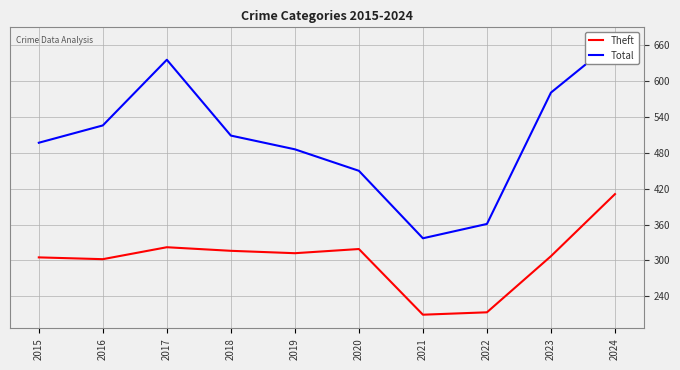

True or false: Total and Theft intersect in this chart.

False